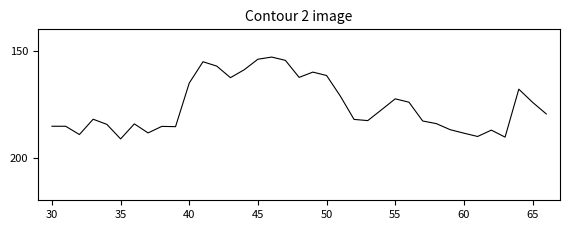

How many interior local valleys (lower than both neighbors) does the data have?

9